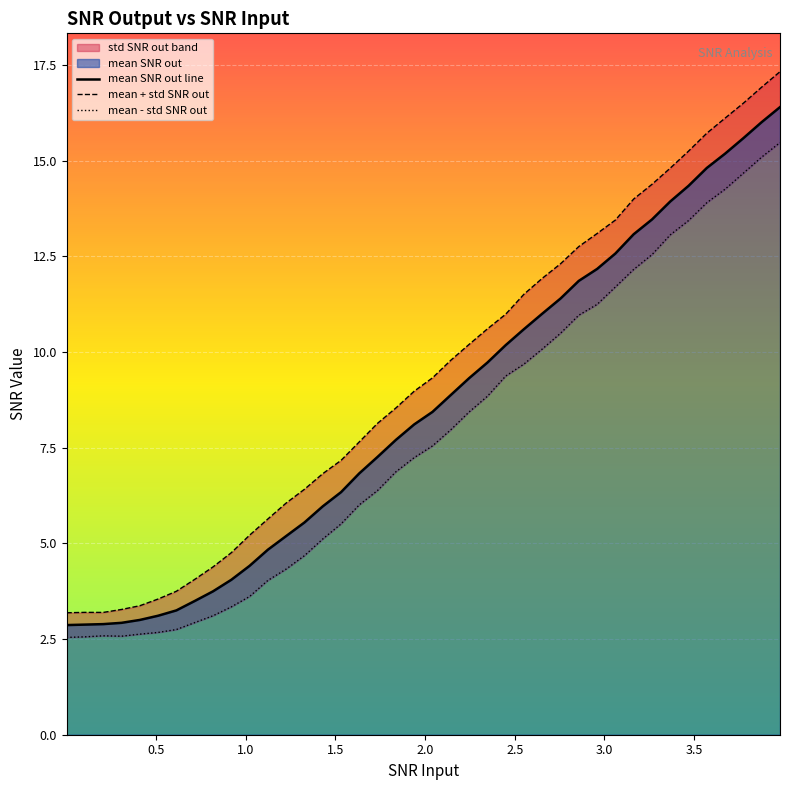

Reading left to right, list all the values displayed in this chart.

mean SNR out line: 2.9	2.9	2.9	2.9	3.0	3.1	3.2	3.5	3.7	4.0	4.4	4.8	5.2	5.5	6.0	6.3	6.8	7.3	7.7	8.1	8.4	8.9	9.3	9.7	10.2	10.6	11.0	11.4	11.9	12.2	12.6	13.1	13.5	13.9	14.3	14.8	15.2	15.6	16.0	16.4
mean + std SNR out: 3.2	3.2	3.2	3.3	3.4	3.5	3.7	4.1	4.4	4.8	5.2	5.6	6.1	6.4	6.8	7.2	7.7	8.1	8.5	9.0	9.3	9.8	10.2	10.6	11.0	11.5	11.9	12.3	12.8	13.1	13.4	14.0	14.4	14.8	15.2	15.7	16.1	16.5	16.9	17.3
mean - std SNR out: 2.5	2.6	2.6	2.6	2.6	2.7	2.7	2.9	3.1	3.3	3.6	4.0	4.3	4.7	5.1	5.5	6.0	6.4	6.9	7.2	7.5	8.0	8.4	8.8	9.4	9.7	10.1	10.5	11.0	11.2	11.7	12.2	12.5	13.1	13.4	13.9	14.3	14.7	15.1	15.5